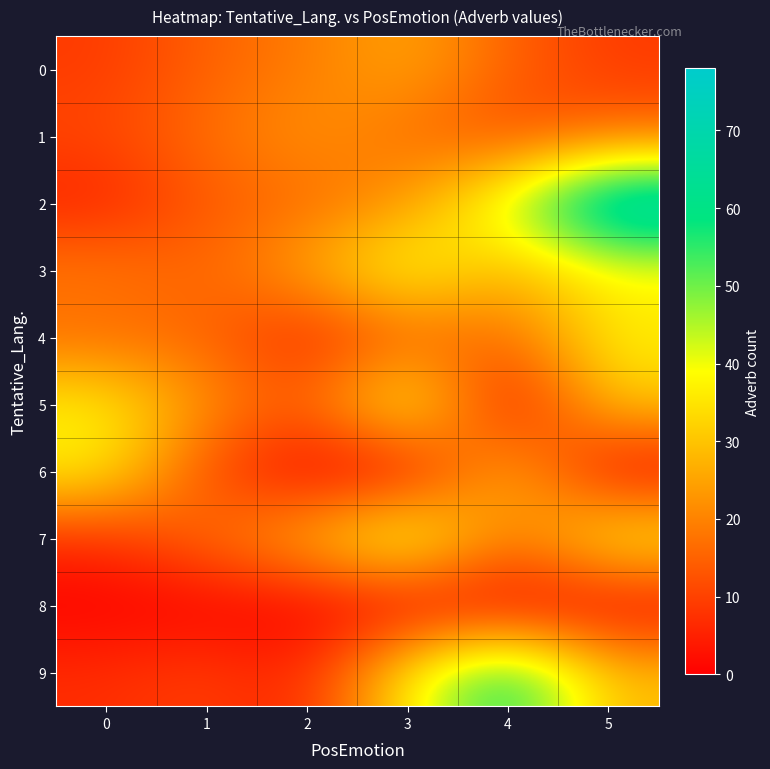

What is the difference between the highest and lowest values at 0?

37